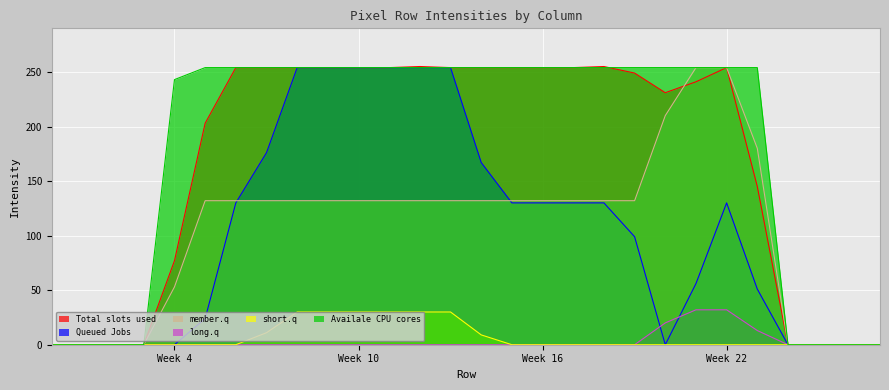

Is it true that Total slots used equals 66 at Week 16?

False